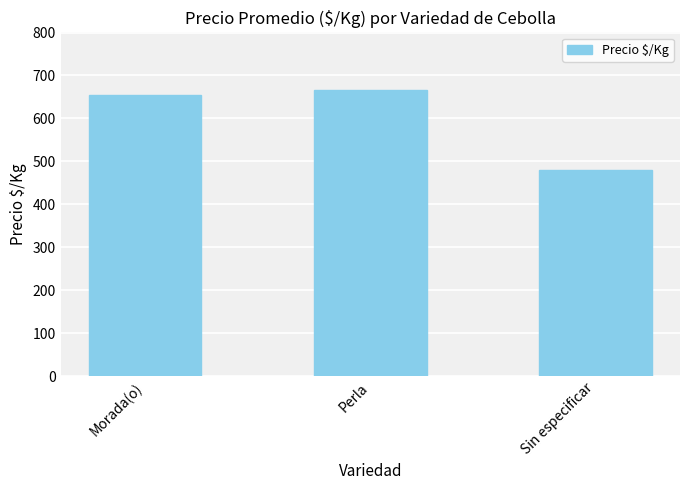

At which label is the value closest to 573?

Morada(o)